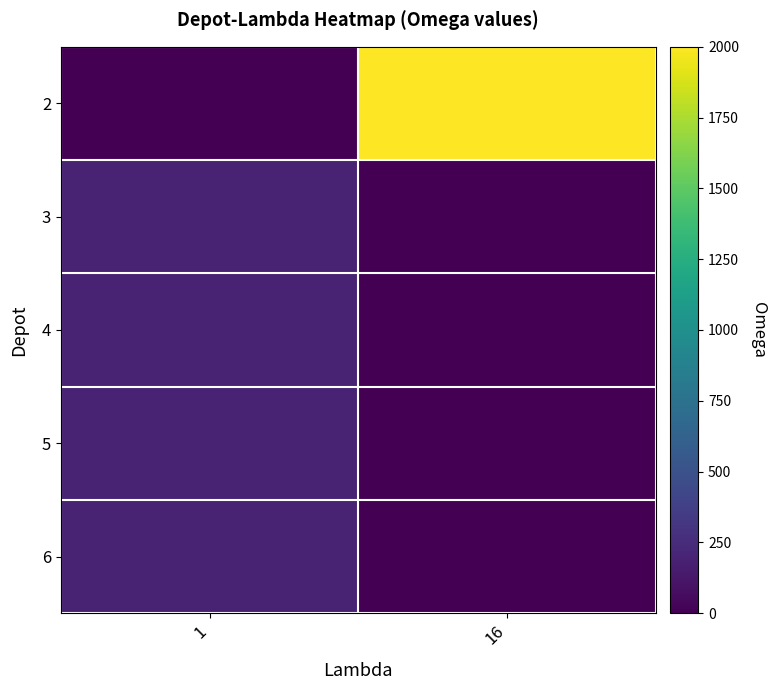

At which category is the sum across all series the highest?

16